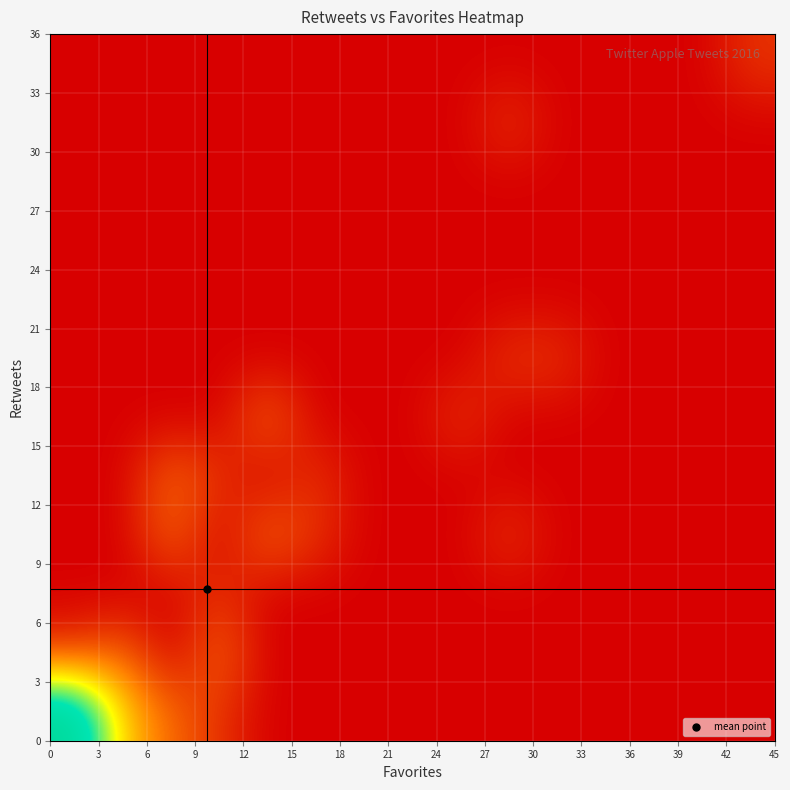

Count the number of categories in the chart.

15